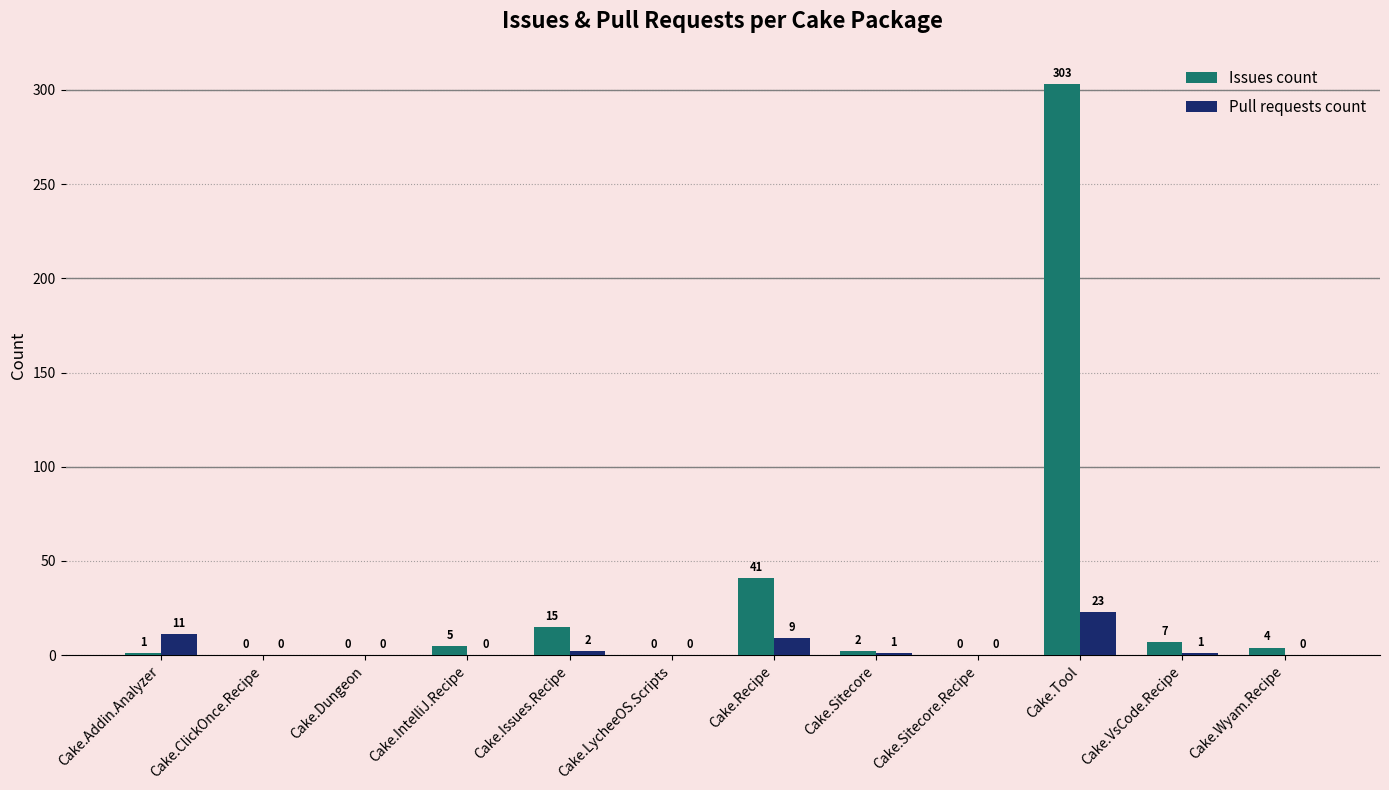

What is the total value across all series at Cake.Sitecore?

3